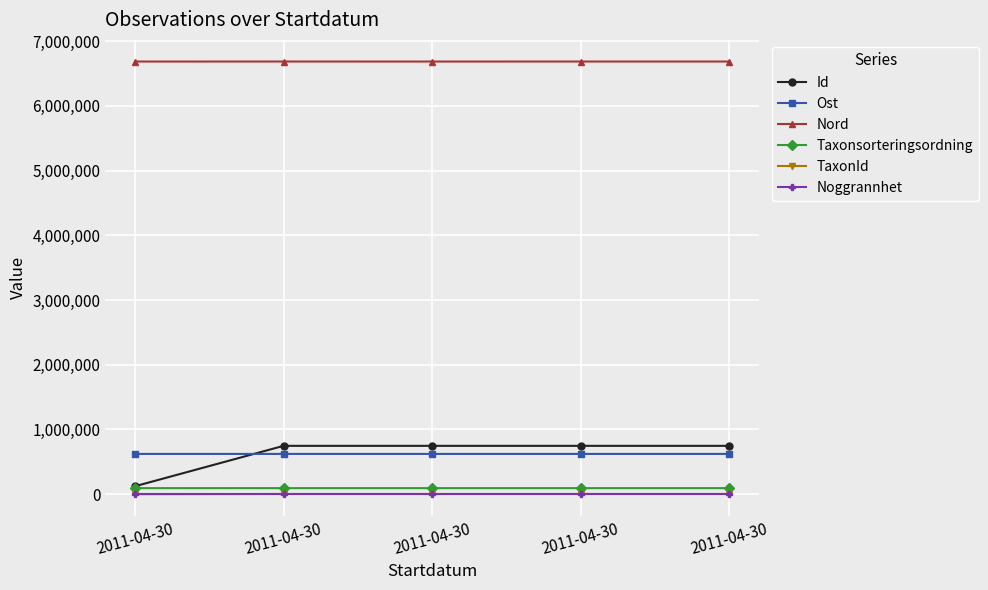

Which series changed the most between 2011-04-30 and 2011-04-30?

Id